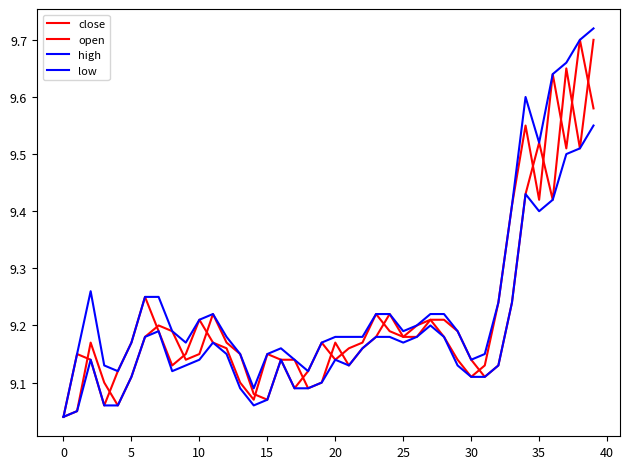

At which category is the sum across all series the highest?

39